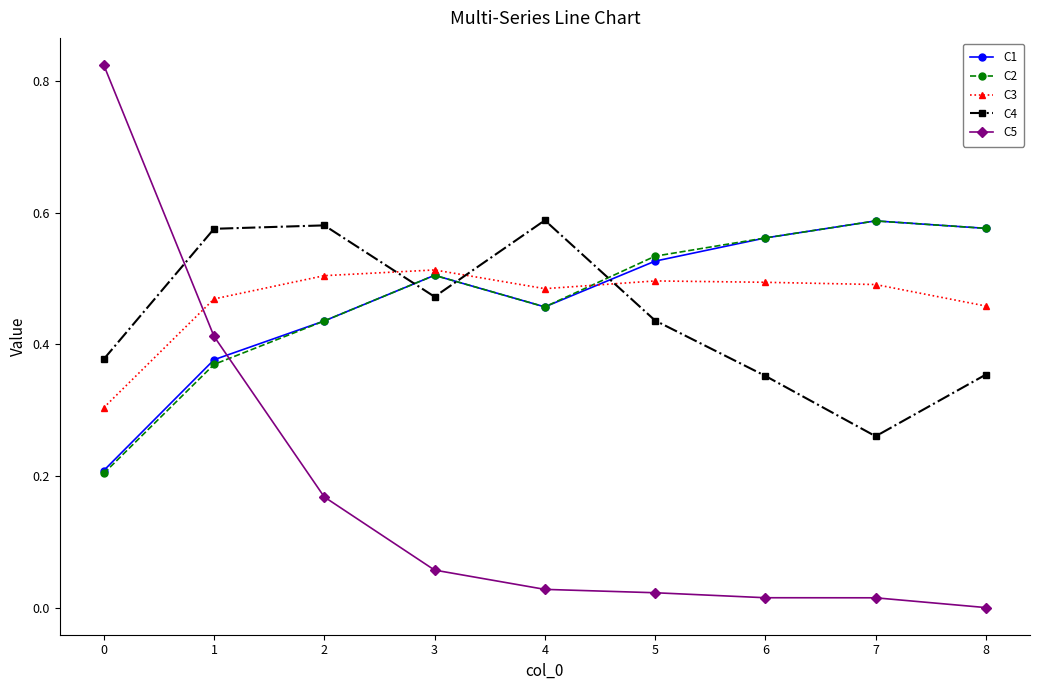

Which series changed the most between 1 and 4?

C5